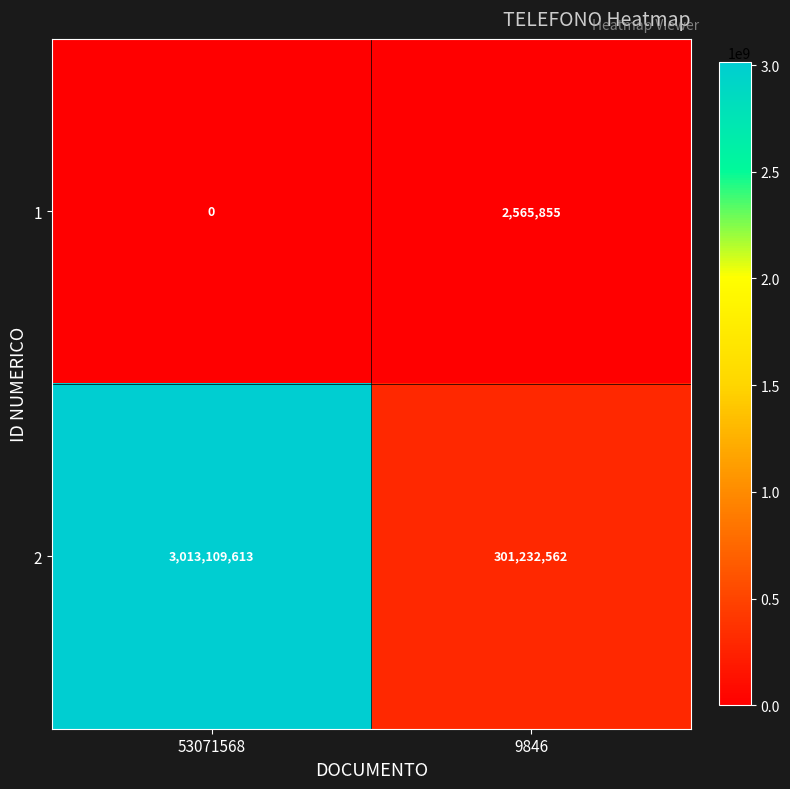

The value of 1 at 9846 is 2565855. True or false?

True